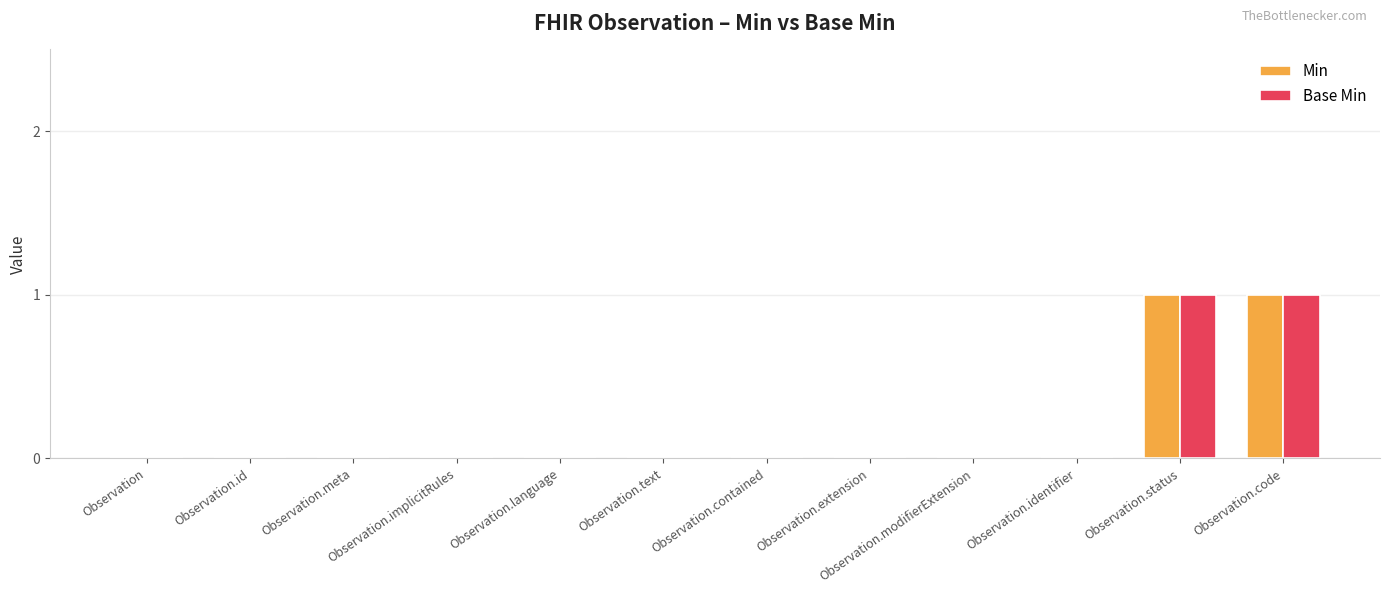

What is the sum of all Min values?

2